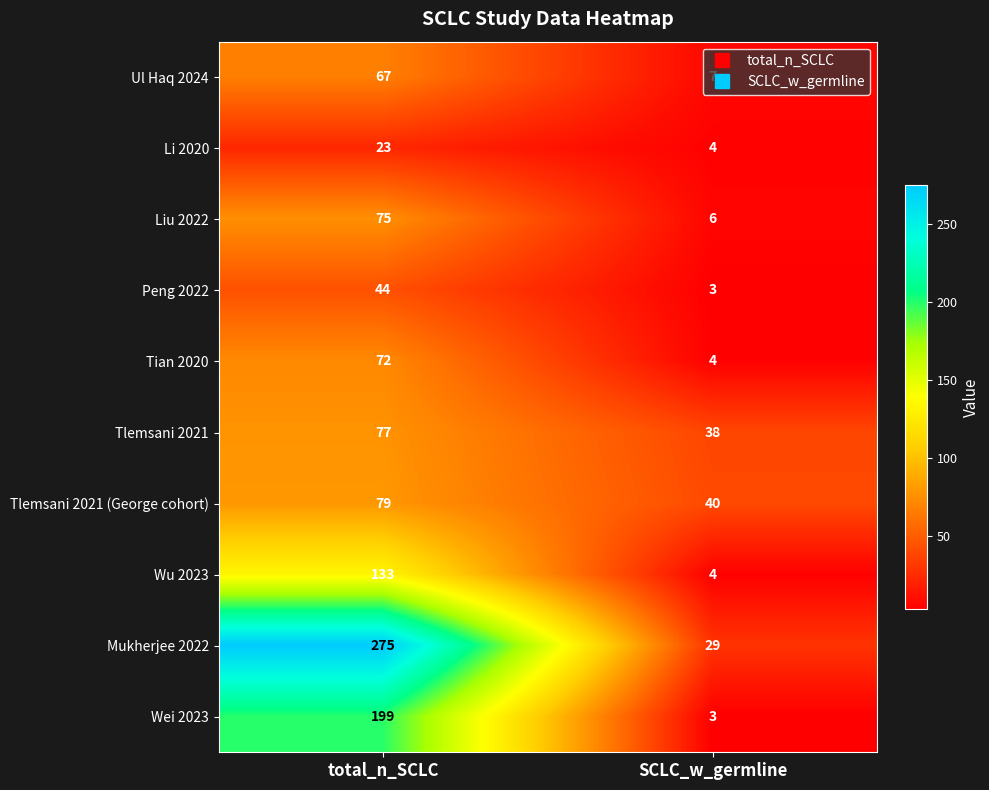

Which series has the widest spread of values?

Mukherjee 2022